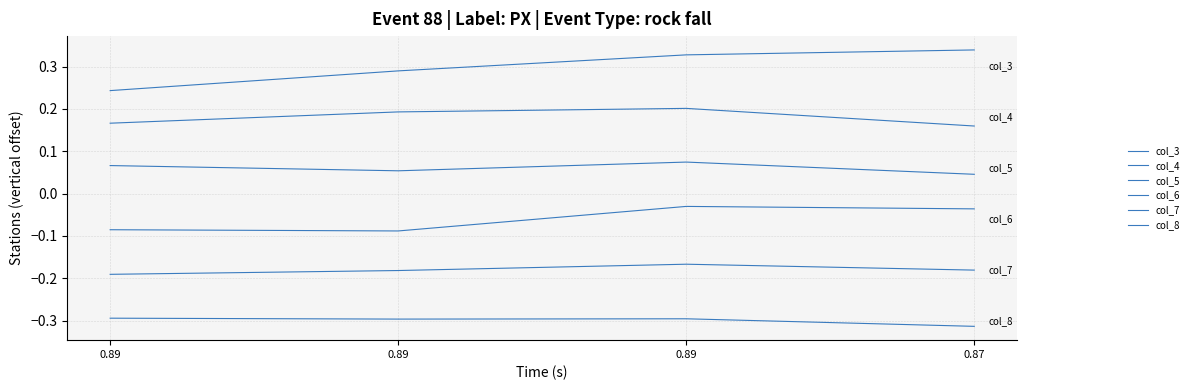

What is the sum of the col_5 values at 0.89 and 0.89?

0.1